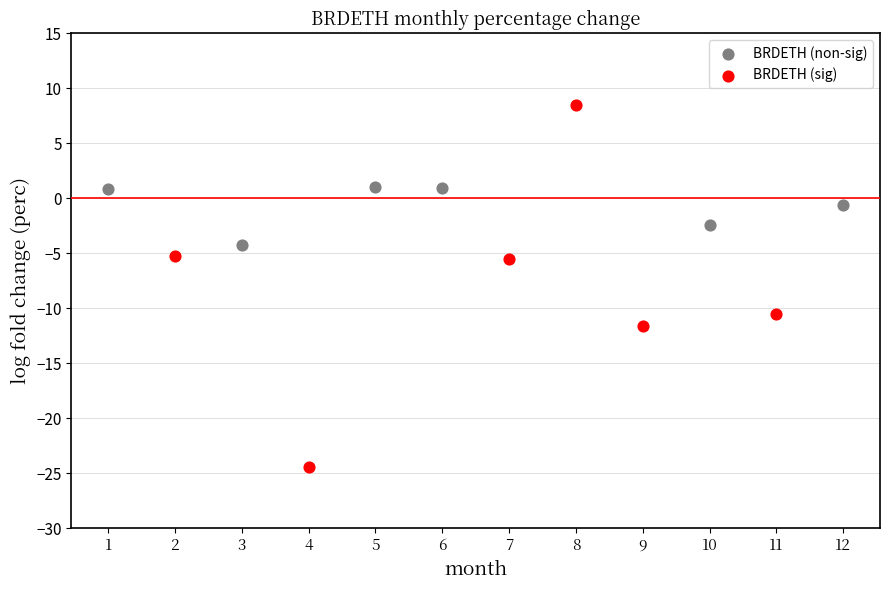

Which series has the largest Y range (max minus min)?

BRDETH (sig)